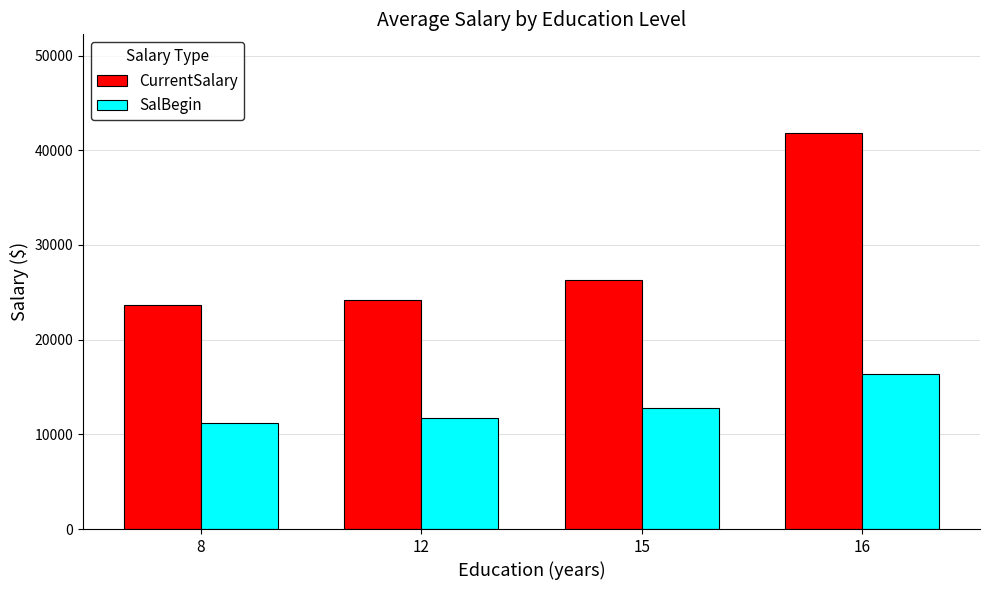

What is the difference between the maximum and minimum values in the SalBegin series?

5190.0